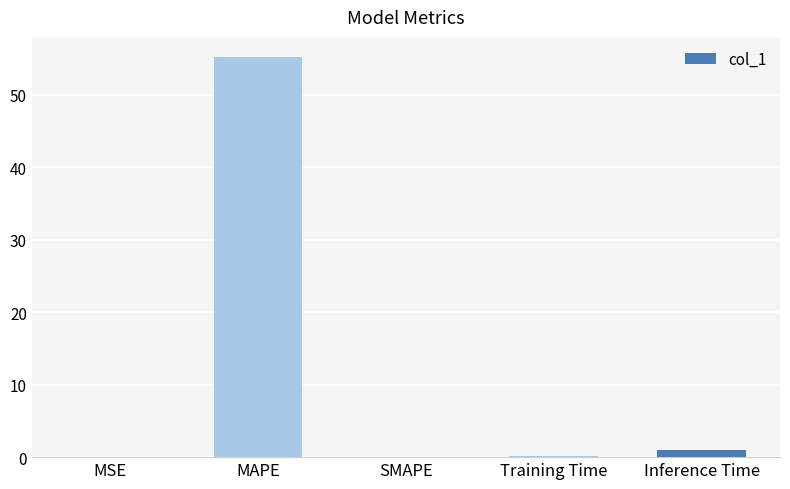

What is the sum of all values?

56.3